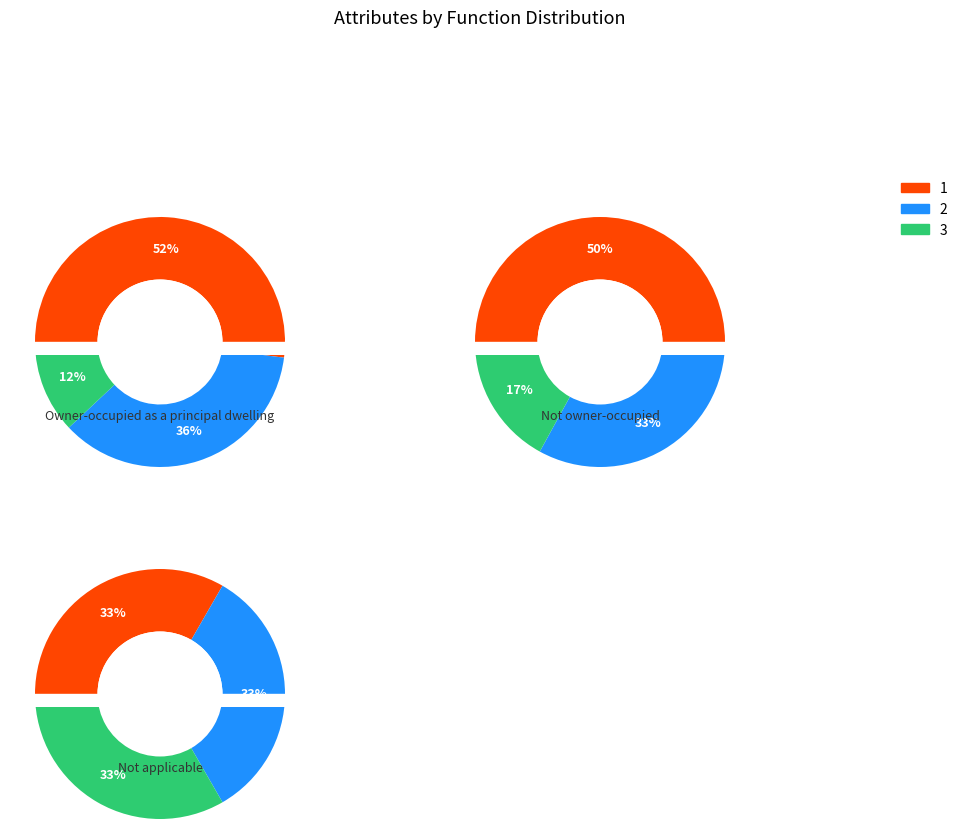

True or false: insulin accounts for 25% of the total.

False